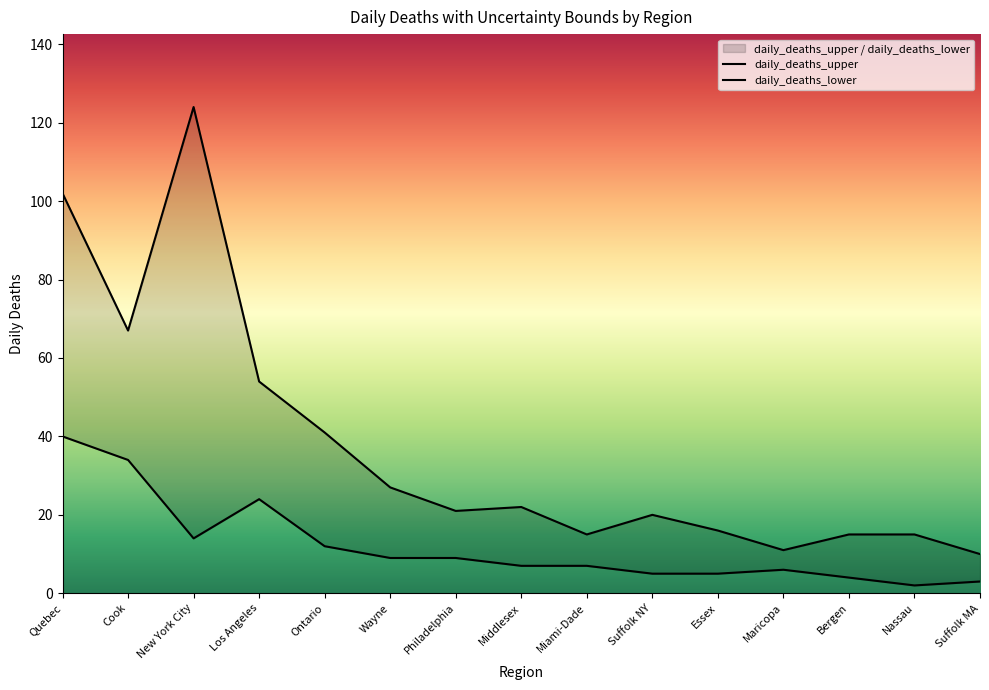

Which series changed the most between Cook and Essex?

daily_deaths_upper